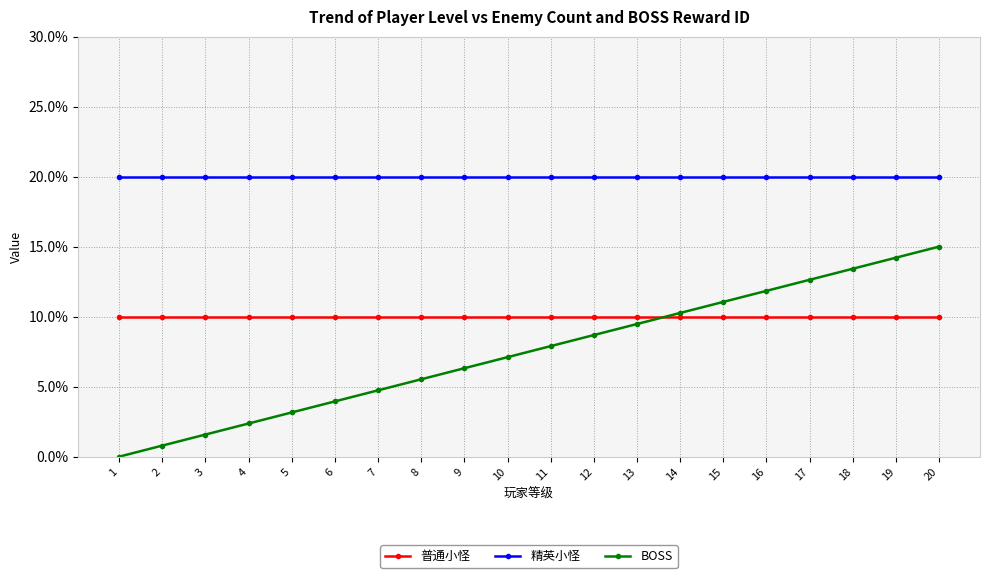

How many distinct data groups are displayed?

3